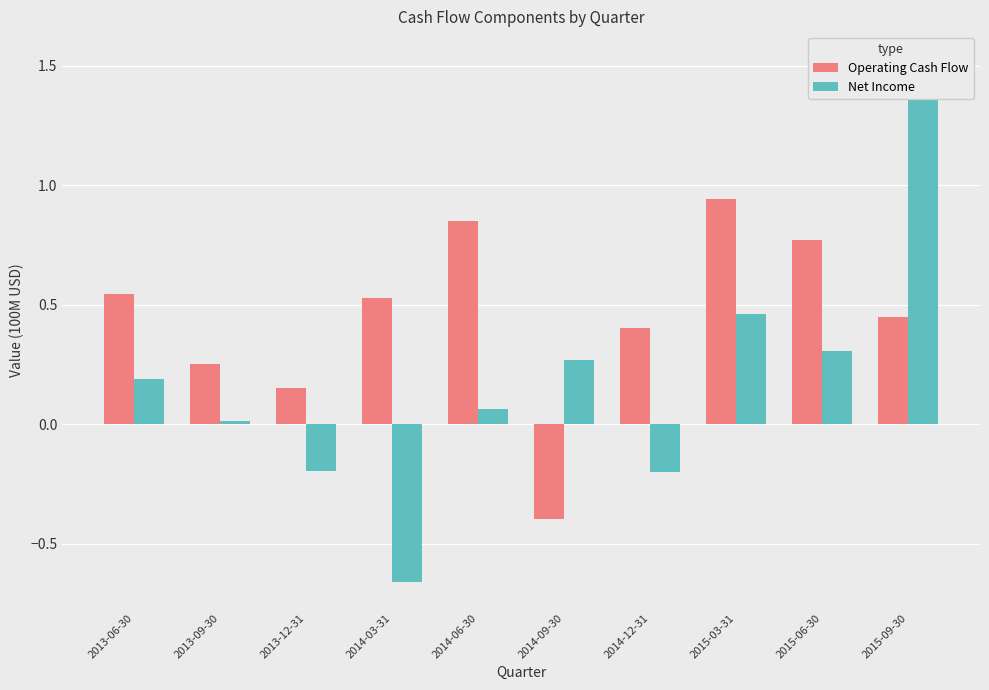

The Net Income series shows 0.0 at 2013-09-30. True or false?

False